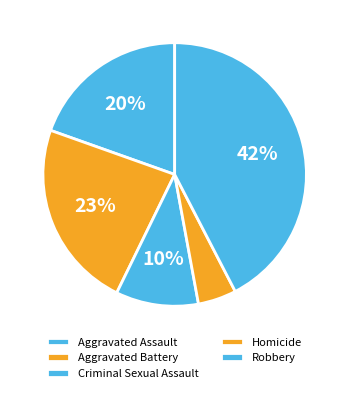

To the nearest percent, what is the combined percentage of Criminal Sexual Assault and Homicide?

15%